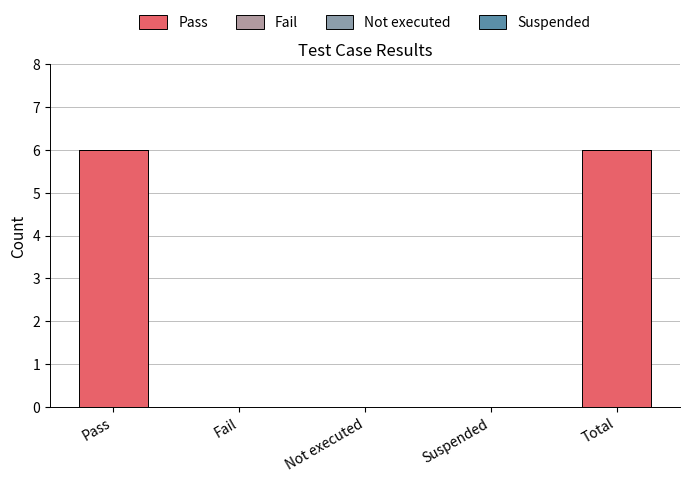

Are the bars horizontal?

No